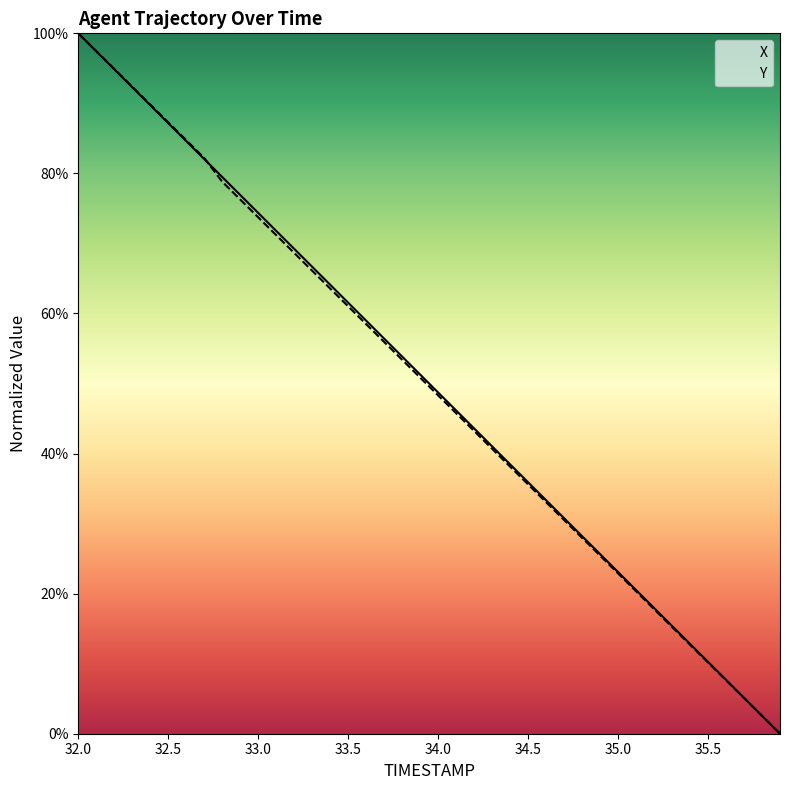

What is the difference between the second highest and minimum values in the Y series?

97.5